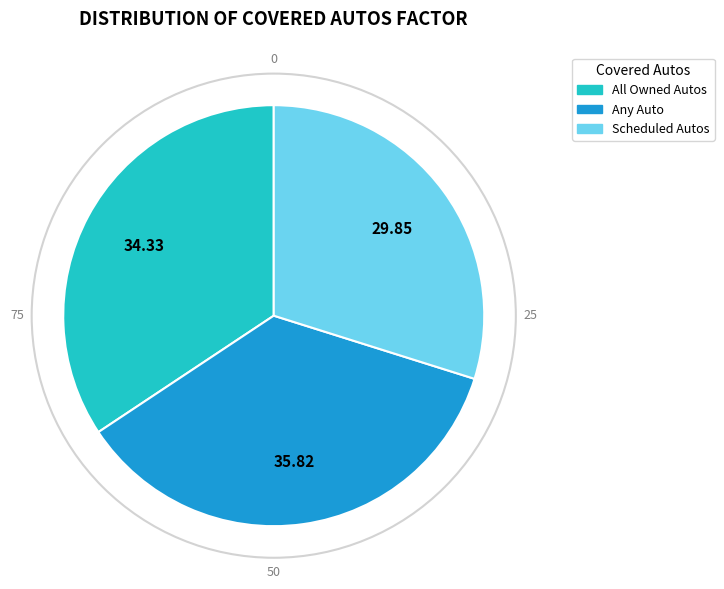

What is the smallest slice in the pie chart?

Scheduled Autos